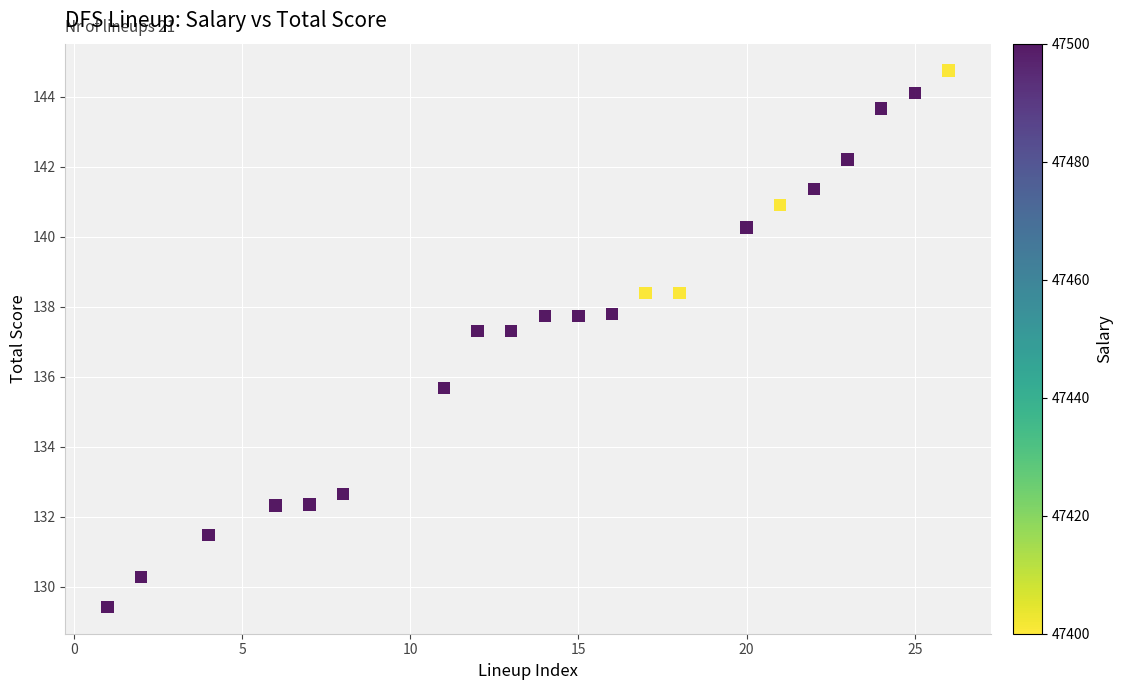

What is the range of Y values (max minus min)?

15.3